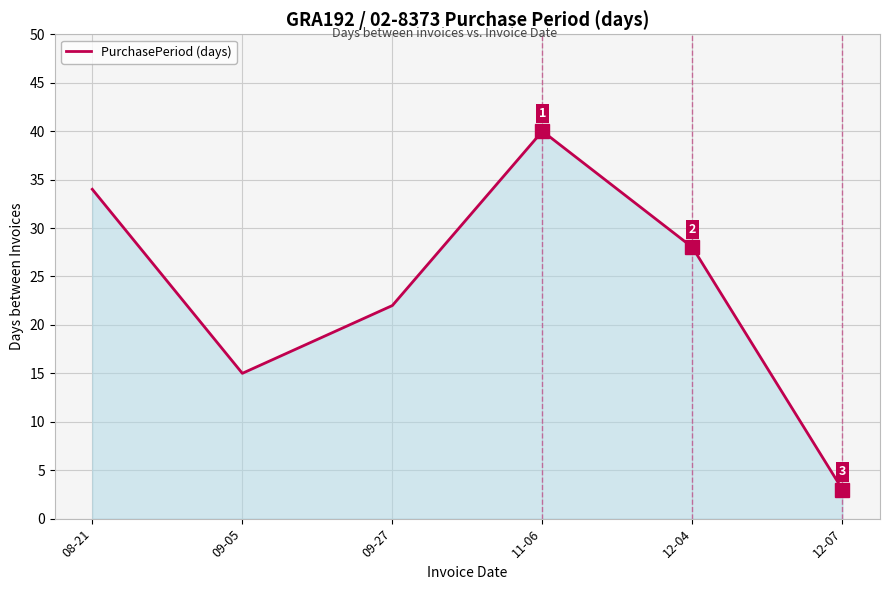

How many values are below 28?

3